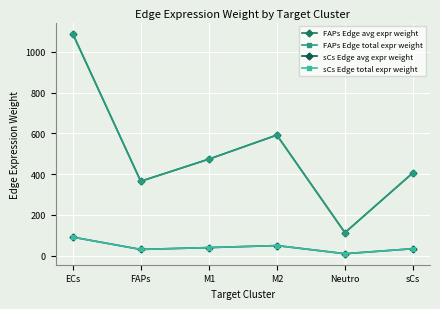

What is the value of the FAPs Edge avg expr weight point at the 1st from the left?

1090.0